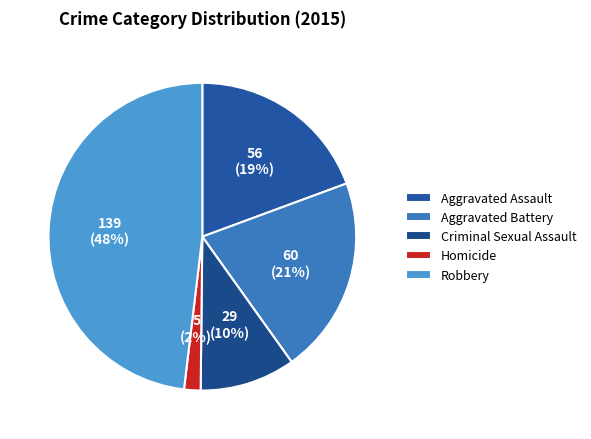

Count the number of slices in the pie.

5